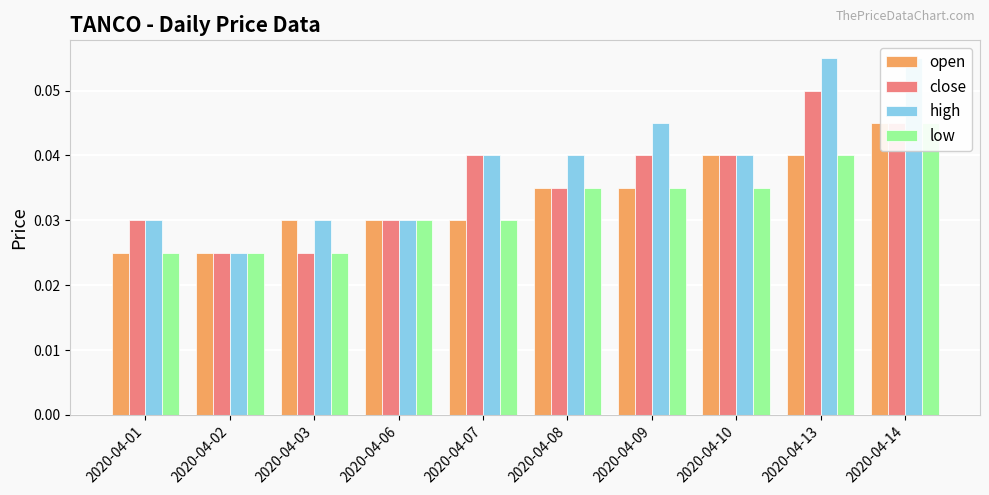

At 2020-04-13, list the series in order from largest to smallest.

high, close, open, low